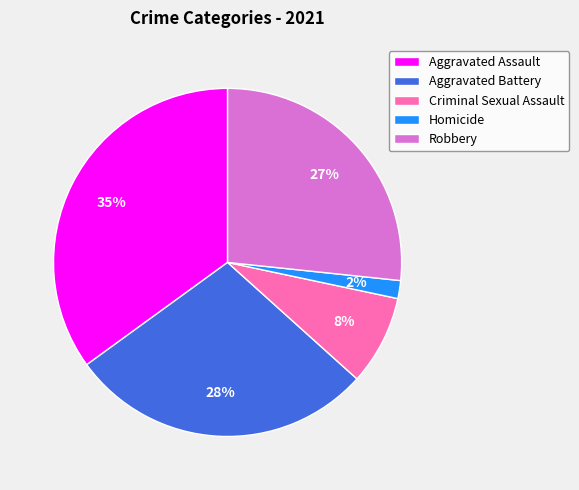

What is the largest slice in the pie chart?

Aggravated Assault